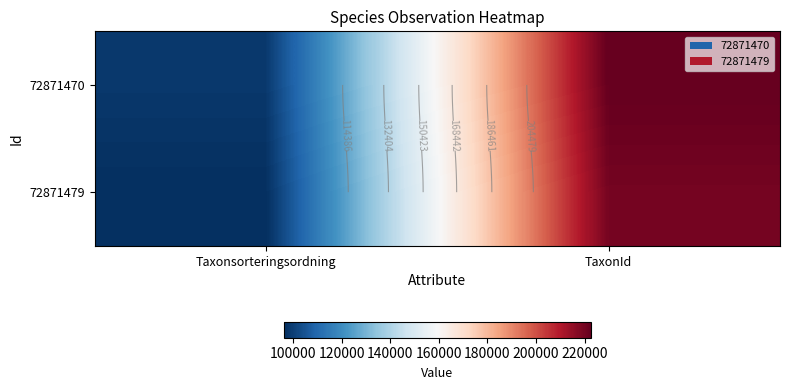

The value of 72871470 at Taxonsorteringsordning is 98520. True or false?

True